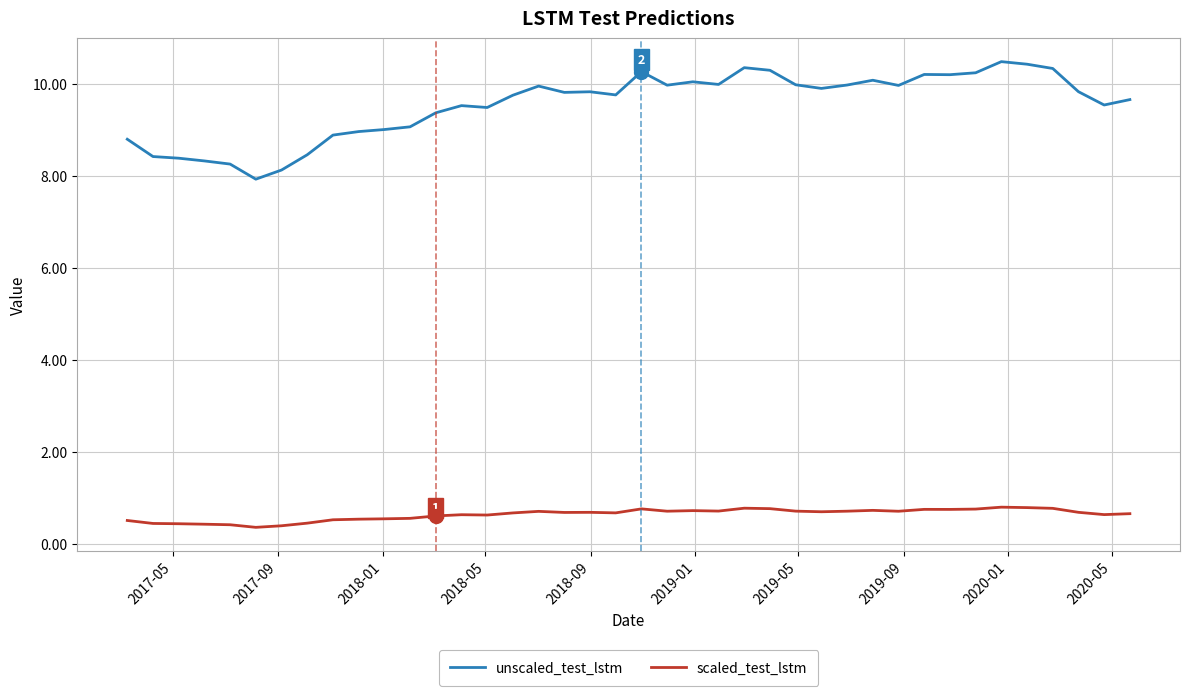

List the series in order of their peak value, lowest first.

scaled_test_lstm, unscaled_test_lstm